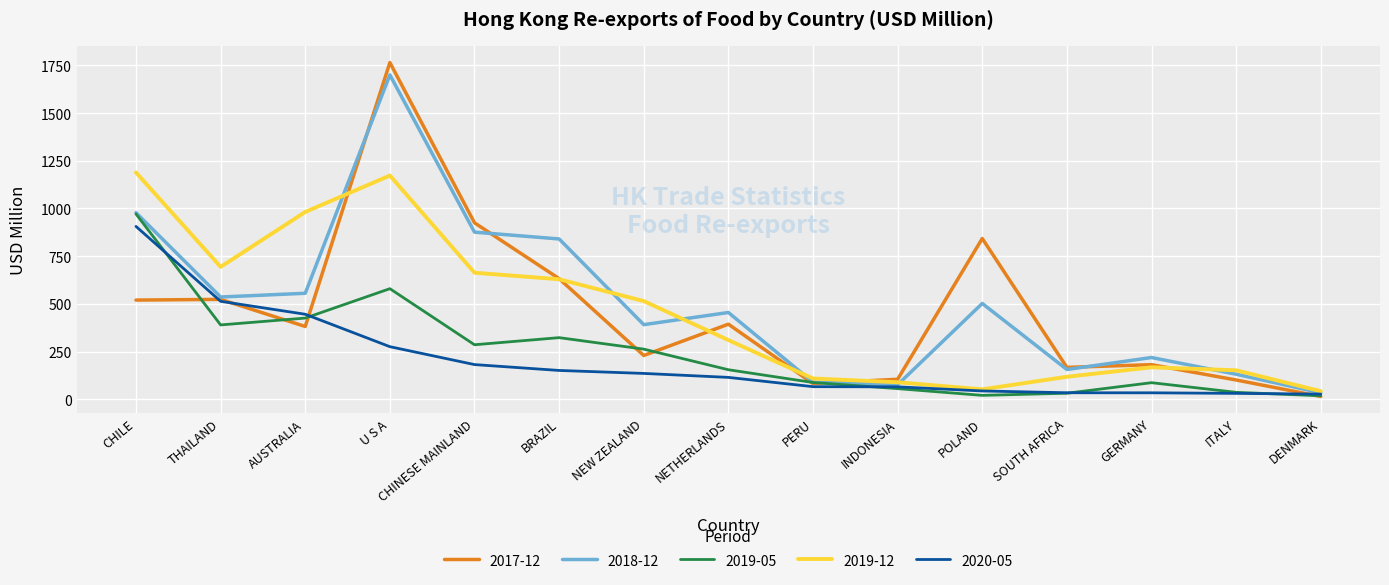

Is it true that 2019-05 equals 88.1 at PERU?

True